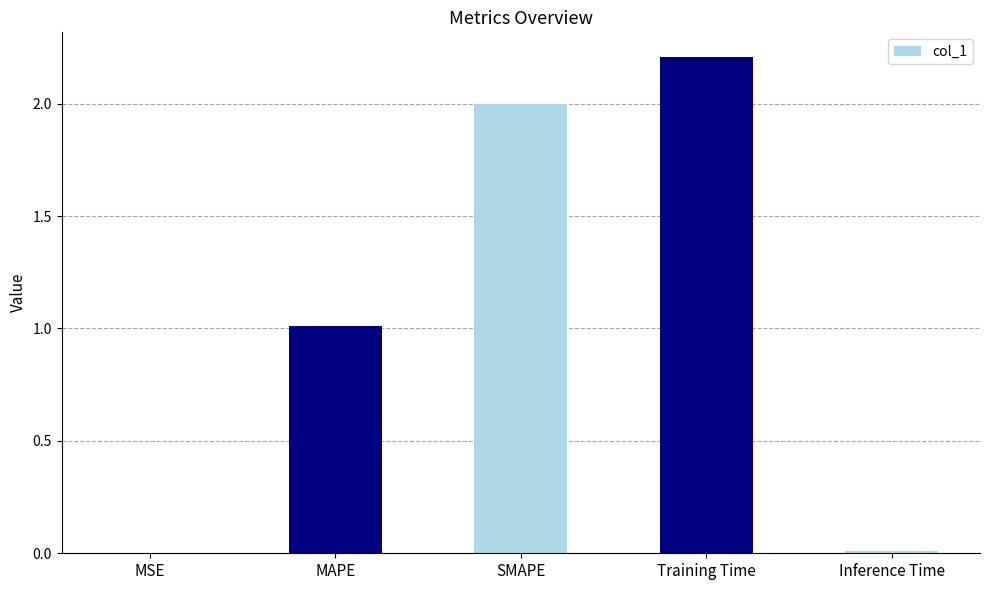

Where is the data nearest to the value 1?

MAPE